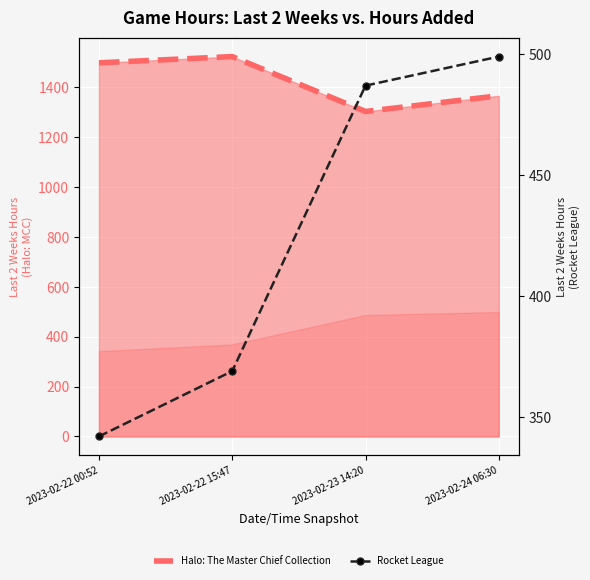

What is the sum of the Halo: The Master Chief Collection values at 2023-02-23 14:20 and 2023-02-22 00:52?

2801